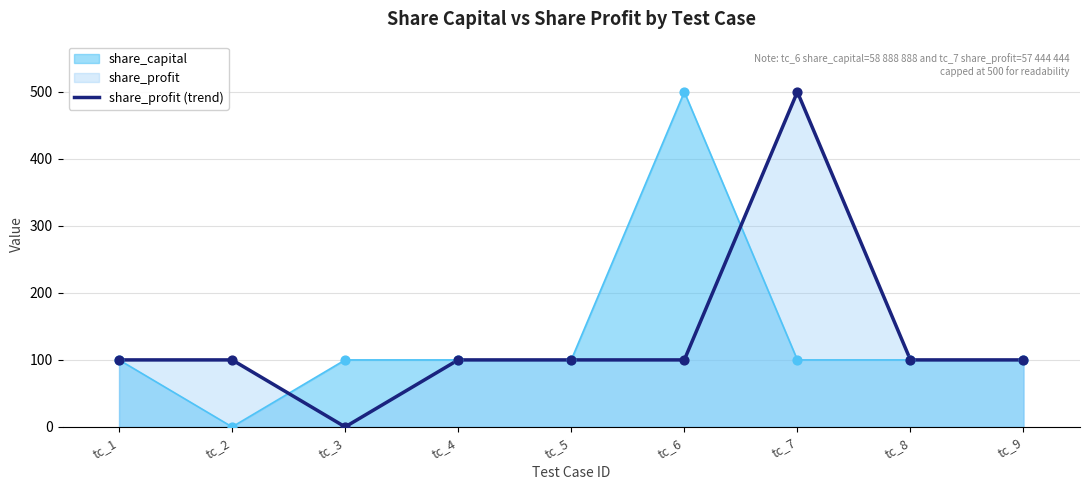

Approximately how many times larger is the value at tc_6 compared to tc_1?

1.0